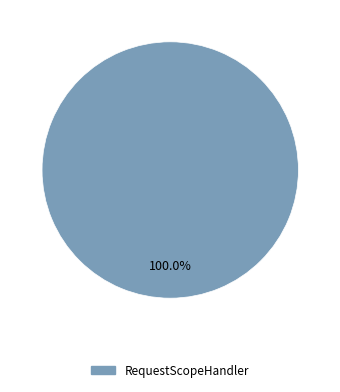

Is it true that RequestScopeHandler is 100% of the pie?

True